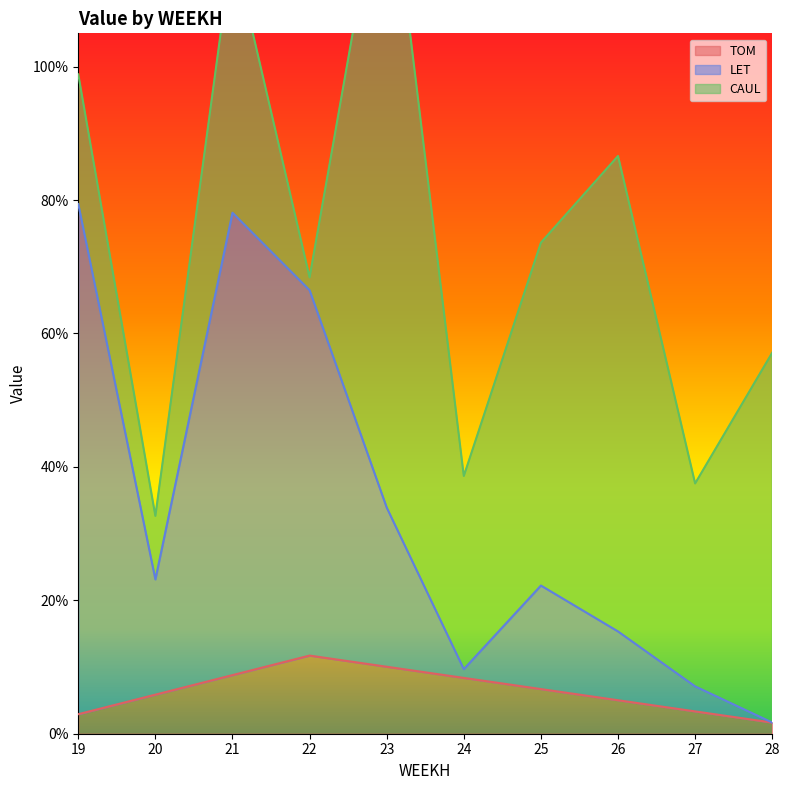

At how many categories does at least one series exceed 0?

10